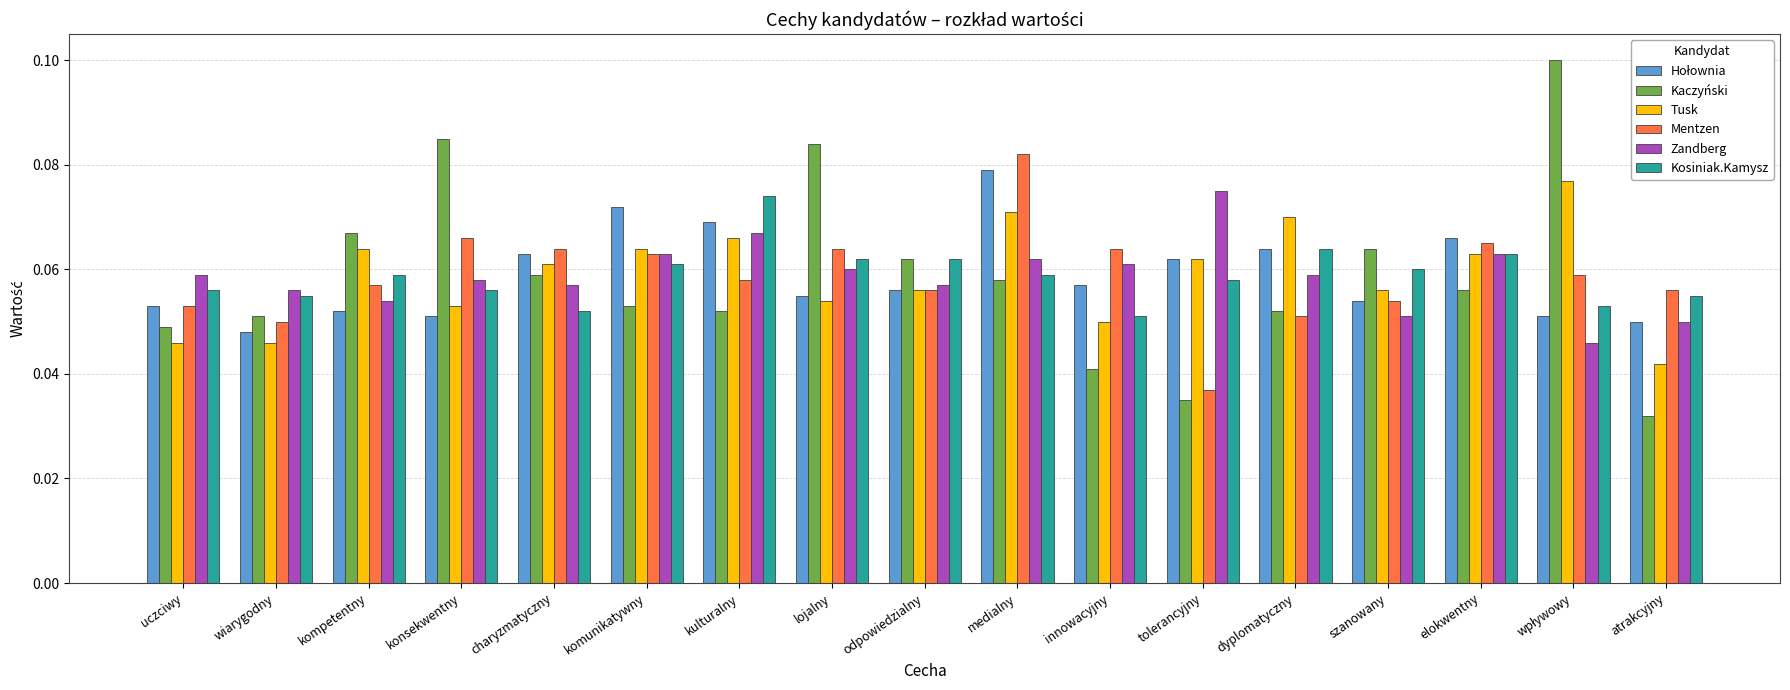

Which series has the widest spread of values?

Kaczyński